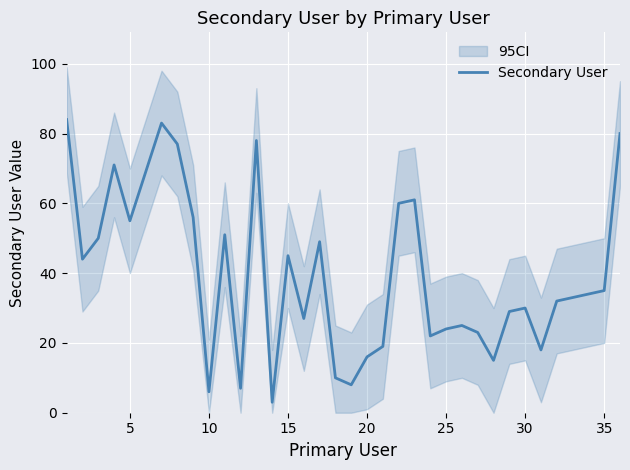

Is it true that Secondary User equals 11 at 20?

False